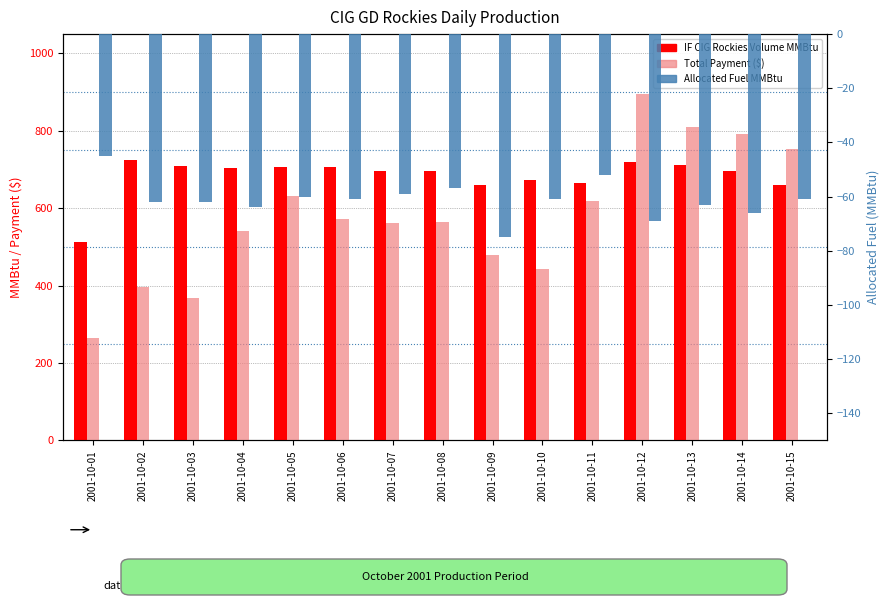

True or false: Allocated Fuel MMBtu has a value of -37.0 at 2001-10-09.

False